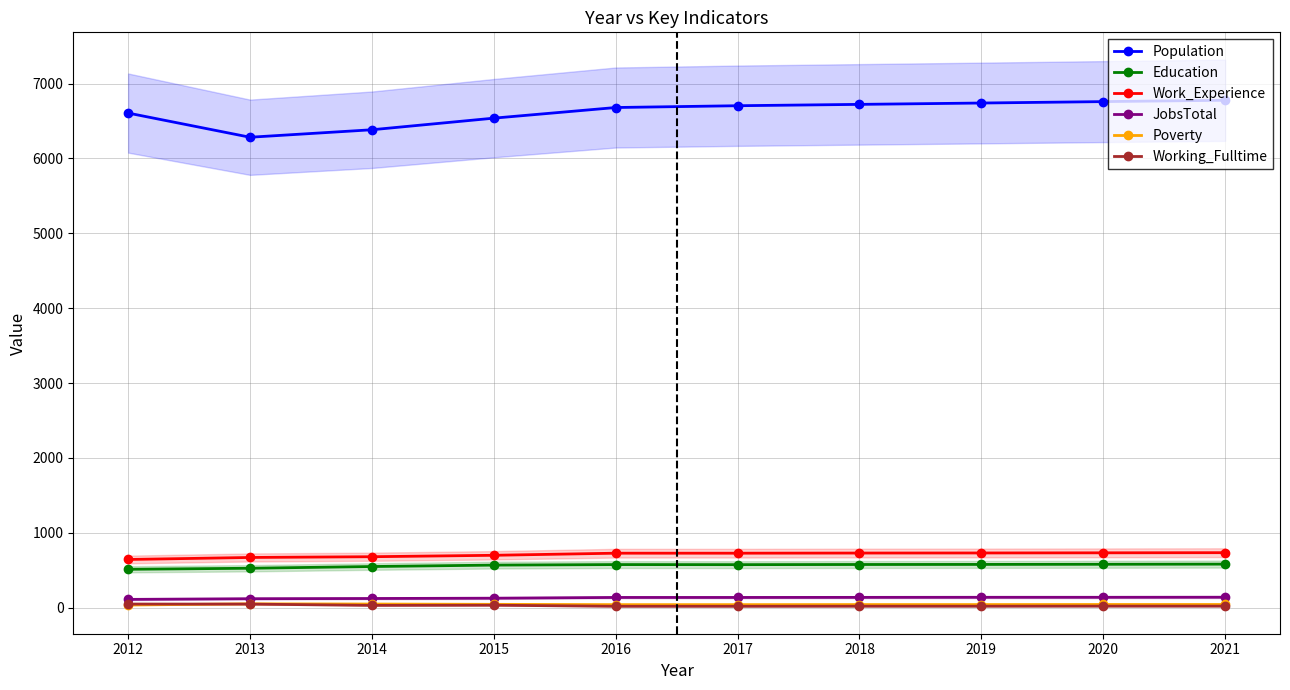

What is the maximum value for Work_Experience?

734